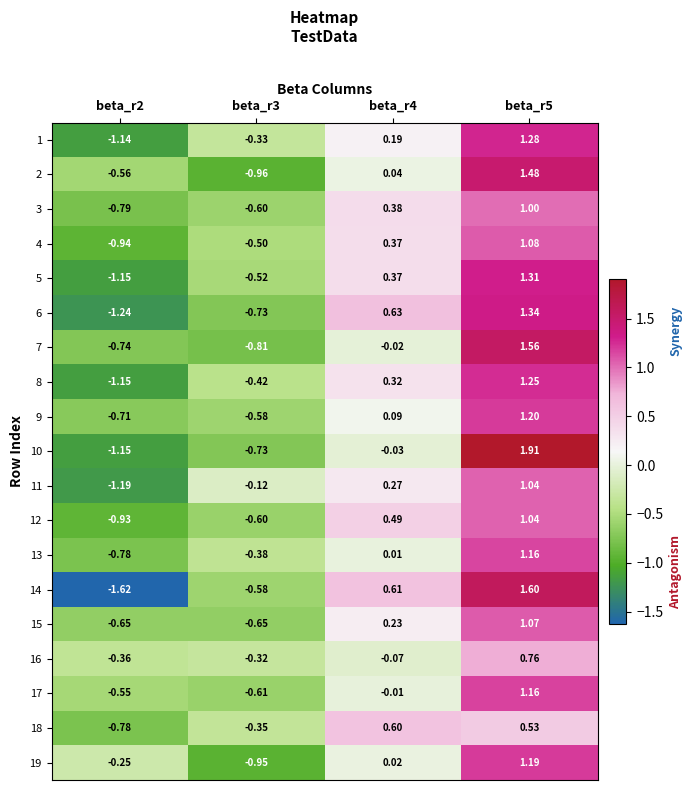

Is the value of 8 at beta_r2 greater than the value of 4 at beta_r4?

No